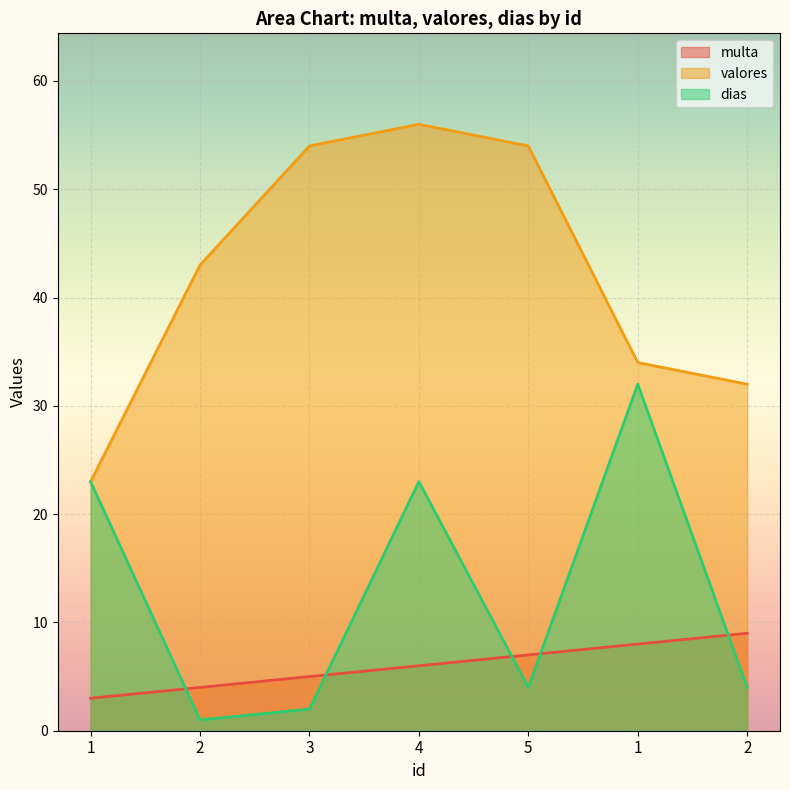

The dias series shows 22 at 1. True or false?

False